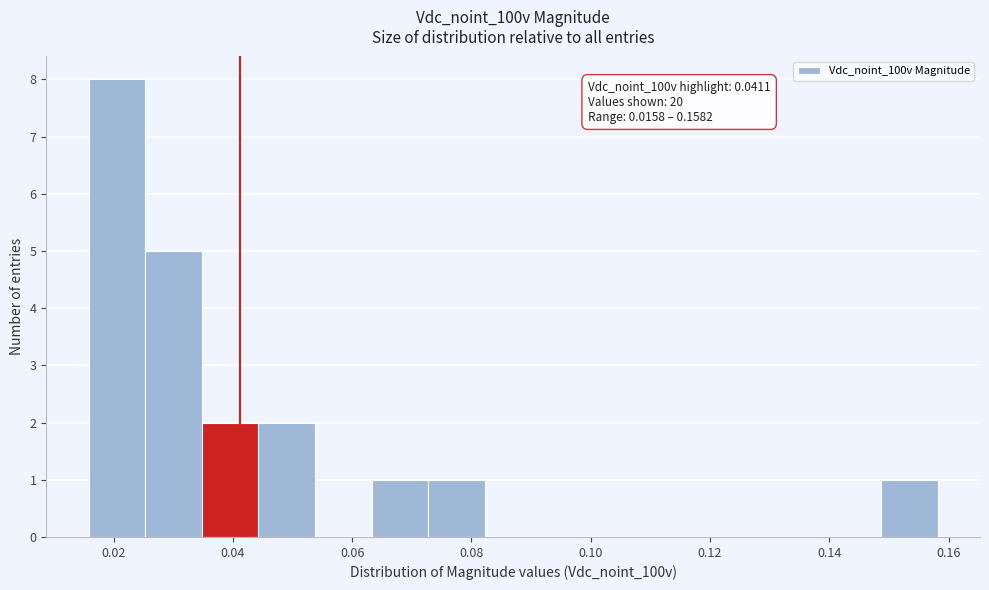

Which range on the x-axis has the tallest bar?

0.016 to 0.026